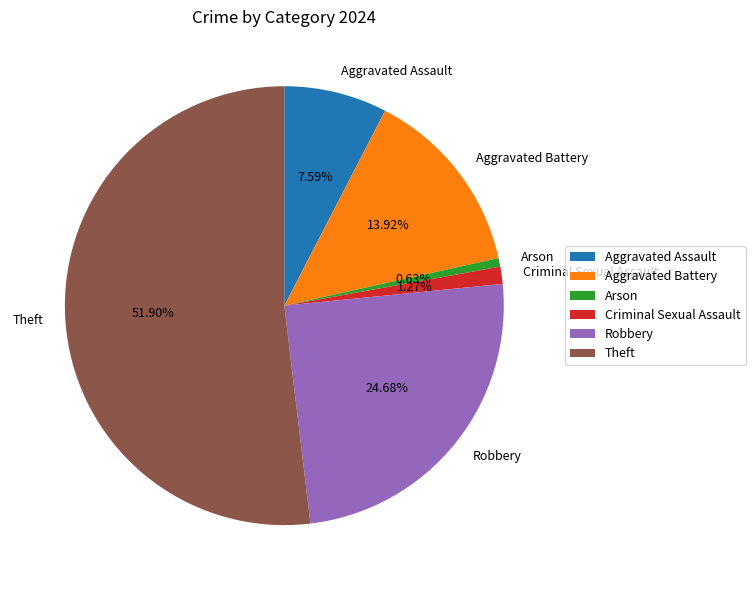

Which slice is the smallest?

Arson